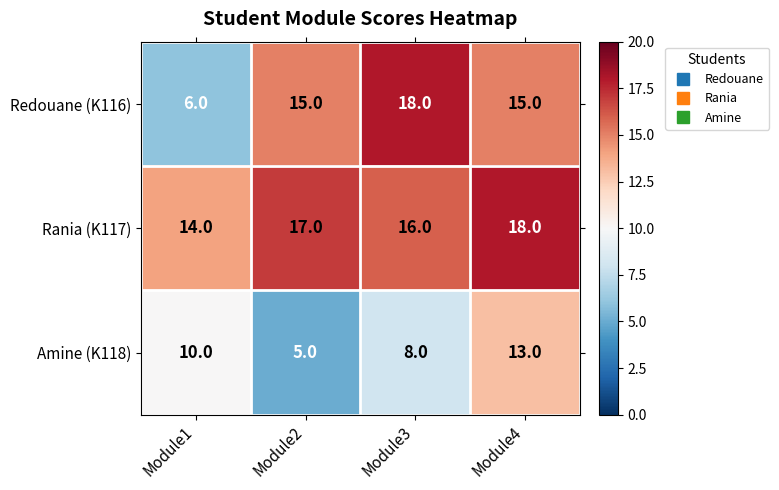

Read the Amine (K118) value at Module2.

5